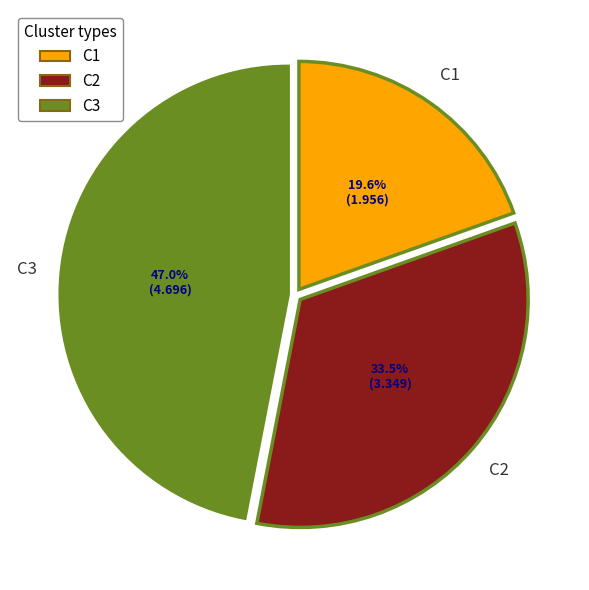

To the nearest percent, what is the difference between the largest and smallest slice percentages?

27%